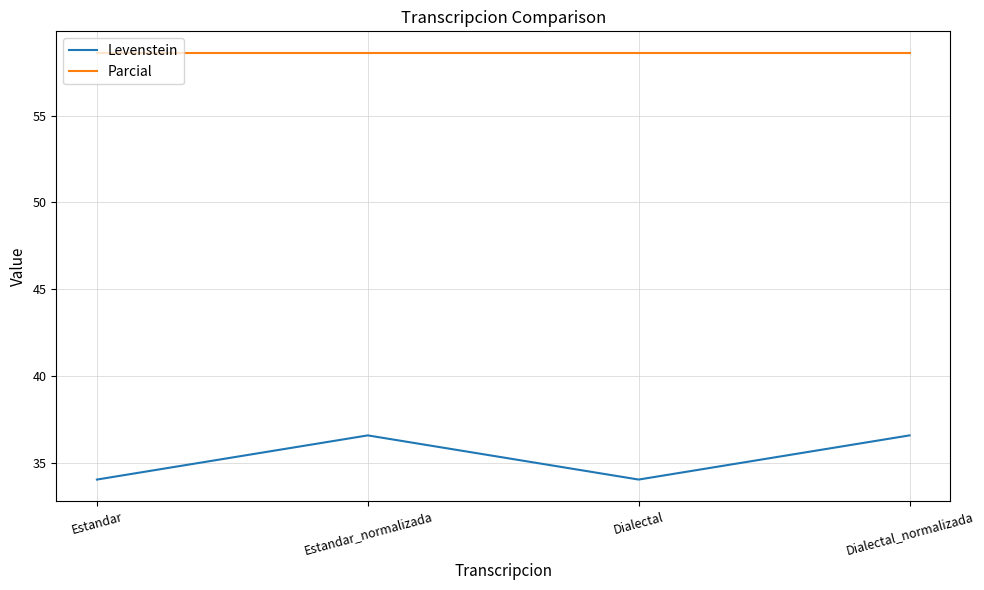

True or false: Levenstein has a value of 34.0 at Estandar.

True